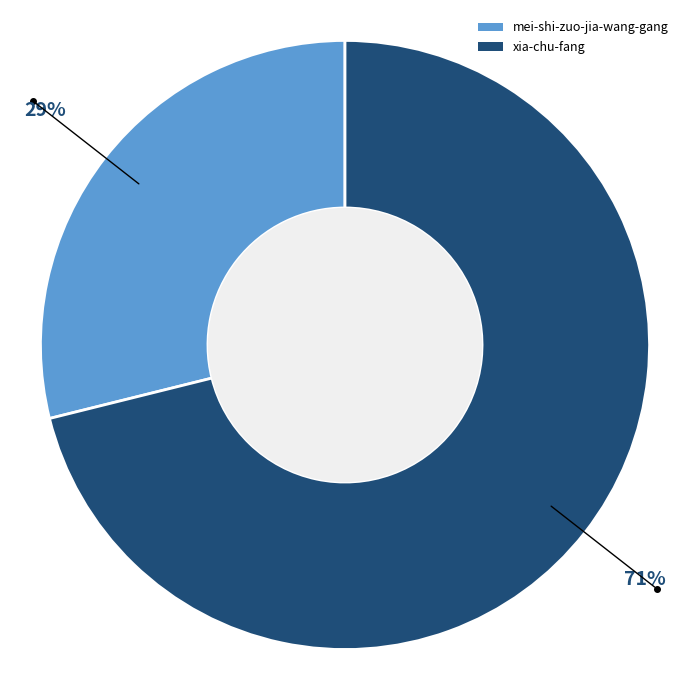

Combined, do mei-shi-zuo-jia-wang-gang and xia-chu-fang account for over 50%?

Yes